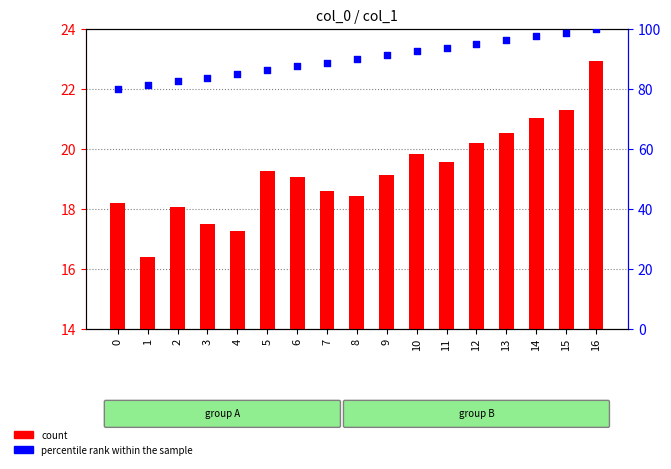

Which series contains the lowest Y value?

col_1